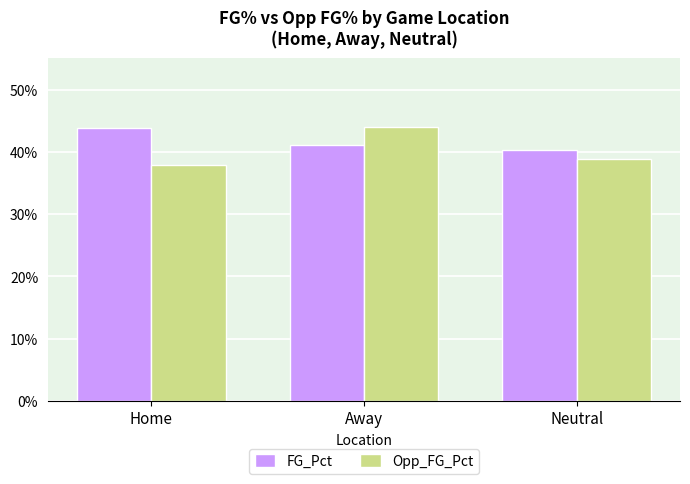

Rank the categories by Opp_FG_Pct value from lowest to highest.

Home, Neutral, Away